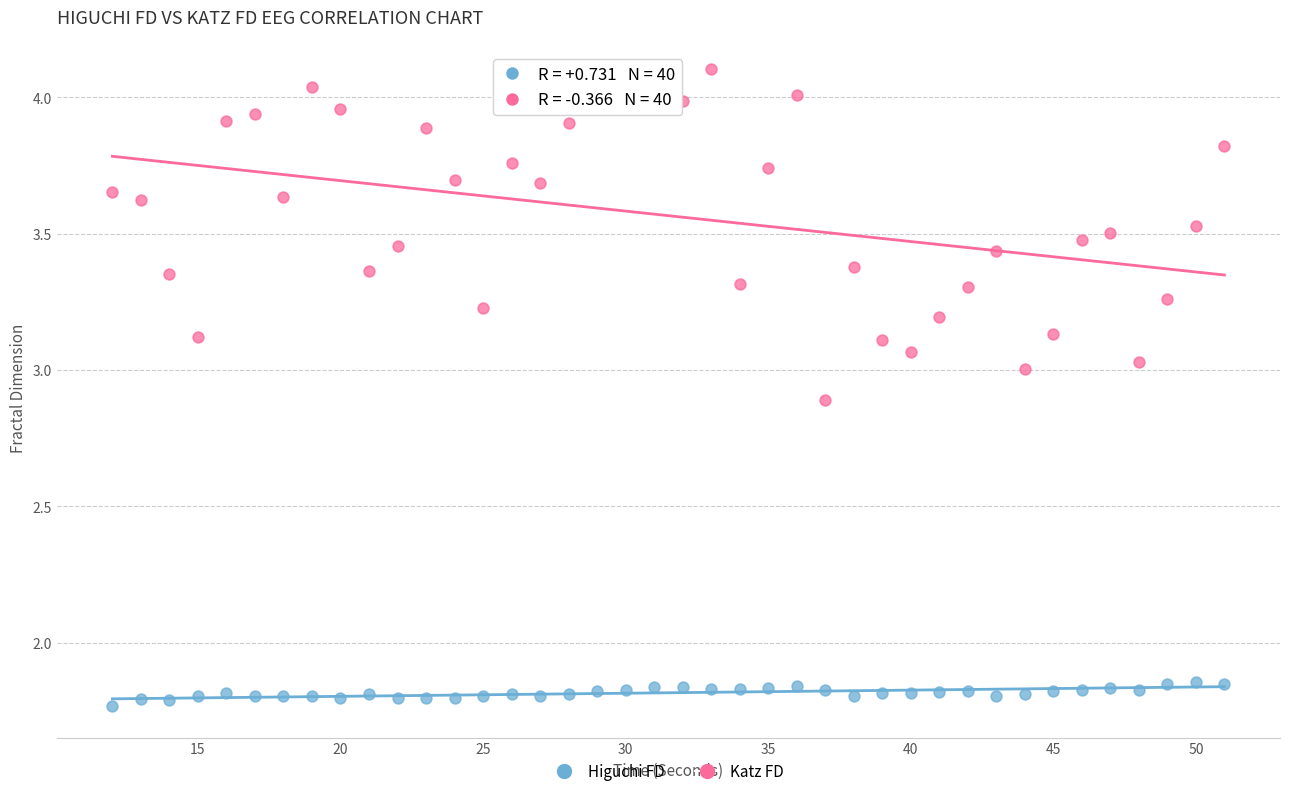

Across all data points, what is the range of X values (max minus min)?

39.0